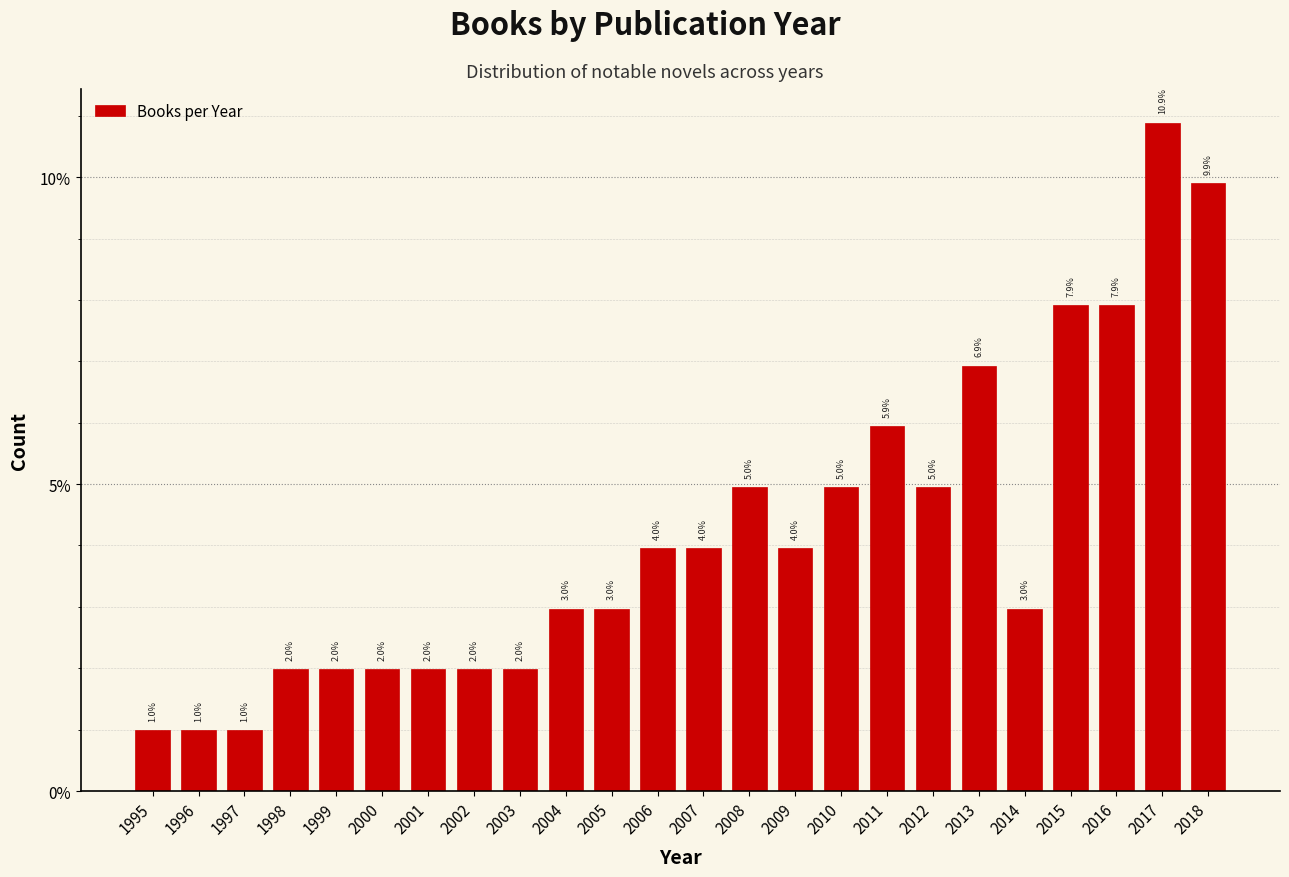

Reading right to left, extract all data points from this chart.

2018=9.9	2017=10.9	2016=7.9	2015=7.9	2014=3.0	2013=6.9	2012=5.0	2011=5.9	2010=5.0	2009=4.0	2008=5.0	2007=4.0	2006=4.0	2005=3.0	2004=3.0	2003=2.0	2002=2.0	2001=2.0	2000=2.0	1999=2.0	1998=2.0	1997=1.0	1996=1.0	1995=1.0